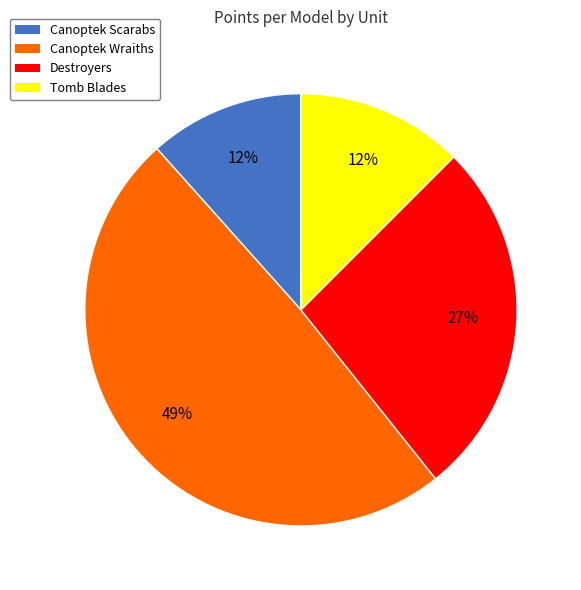

Is it true that Canoptek Scarabs is 3% of the pie?

False